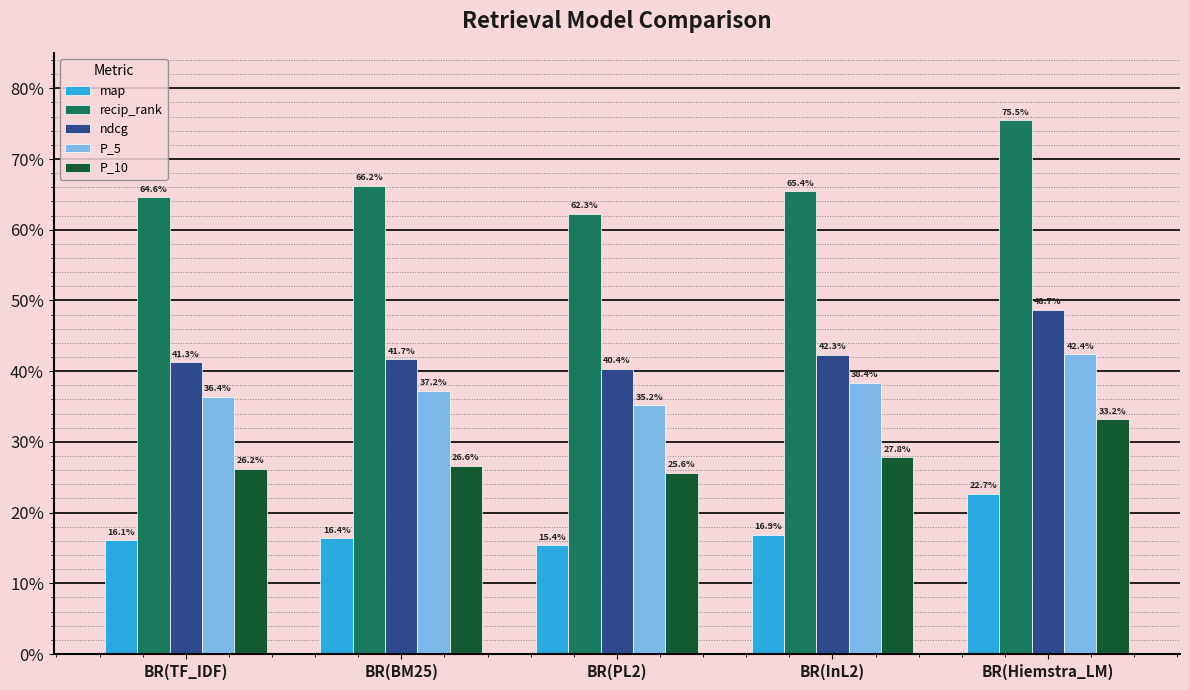

What is the average value of the recip_rank series?

0.7